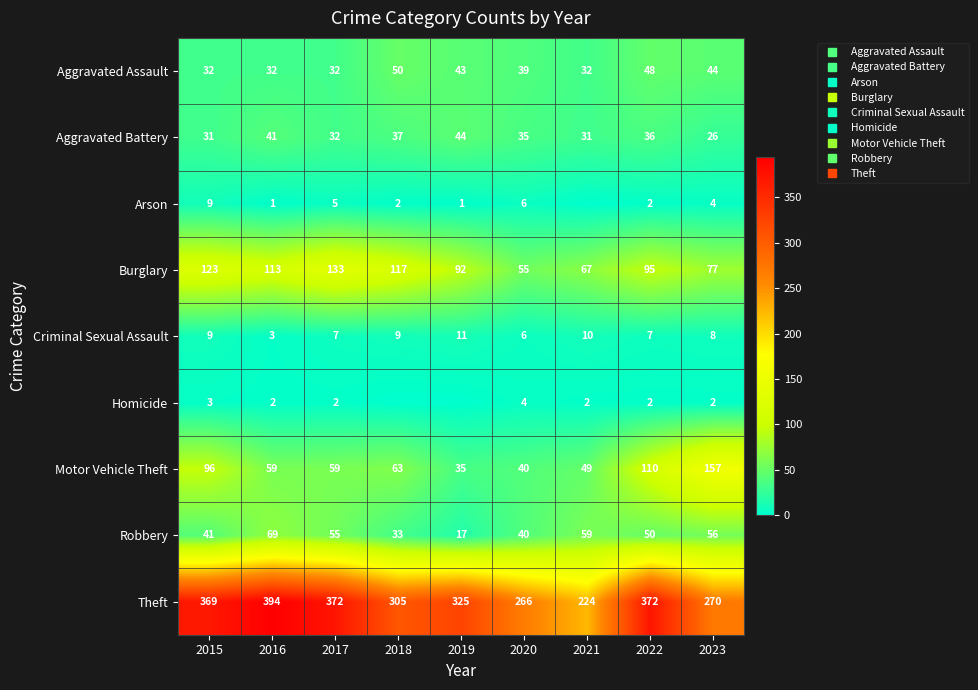

Count the Criminal Sexual Assault values in the range 7 to 9.

5